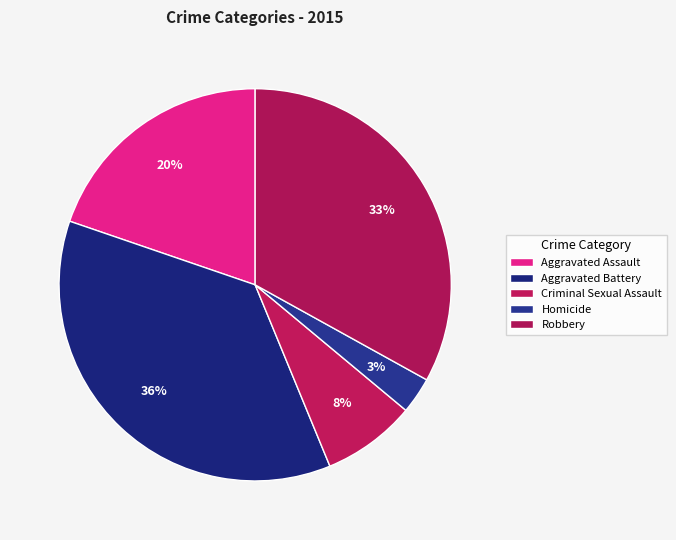

To the nearest percent, what is the difference between the largest and smallest slice percentages?

33%